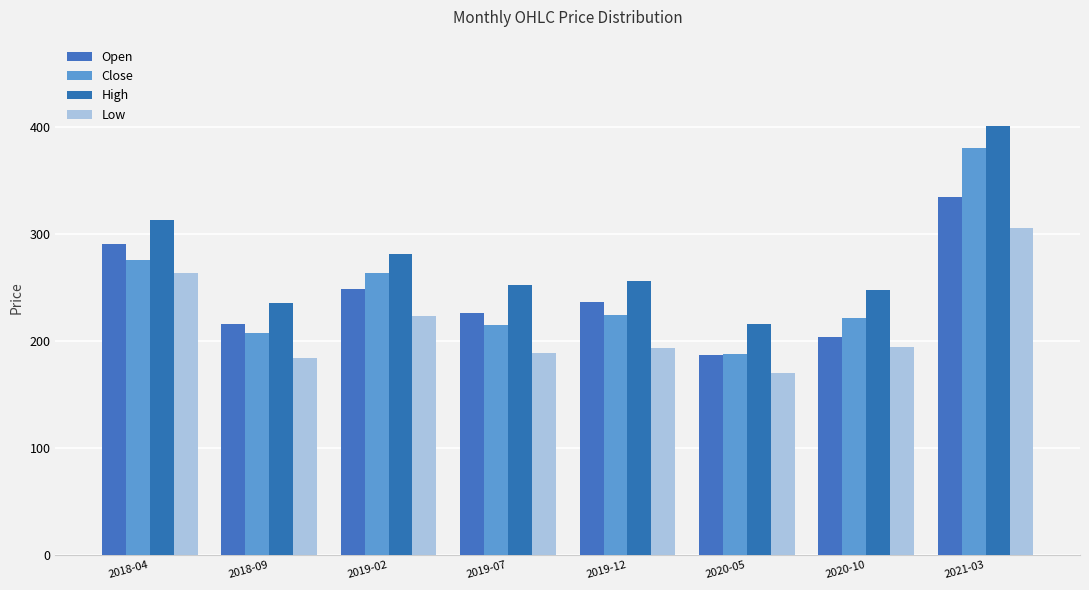

At which label does Open reach its minimum?

2020-05